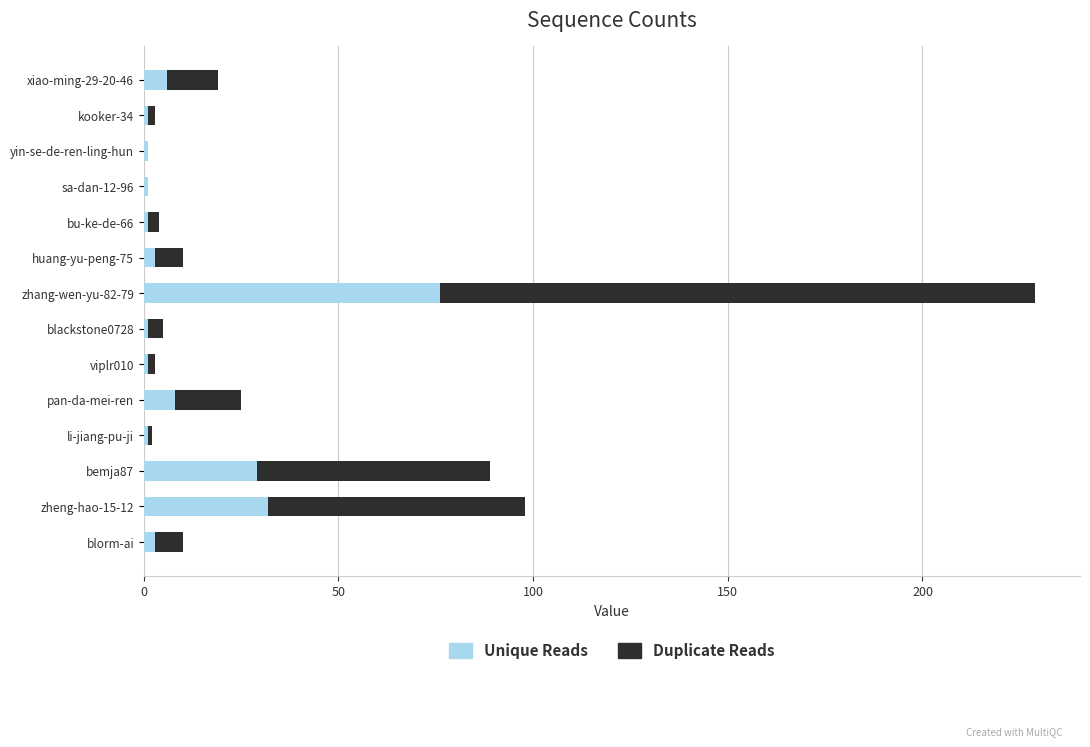

Is it true that Unique Reads equals 124 at zhang-wen-yu-82-79?

False